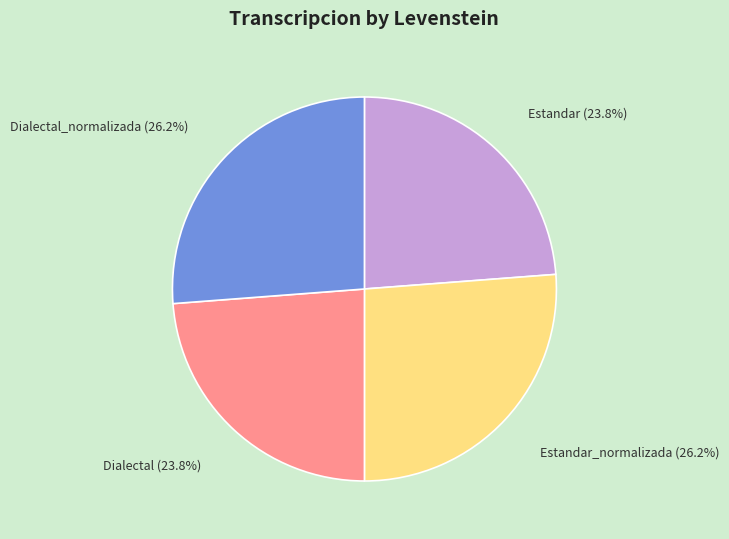

Do Dialectal and Estandar together represent more than half of the pie?

No